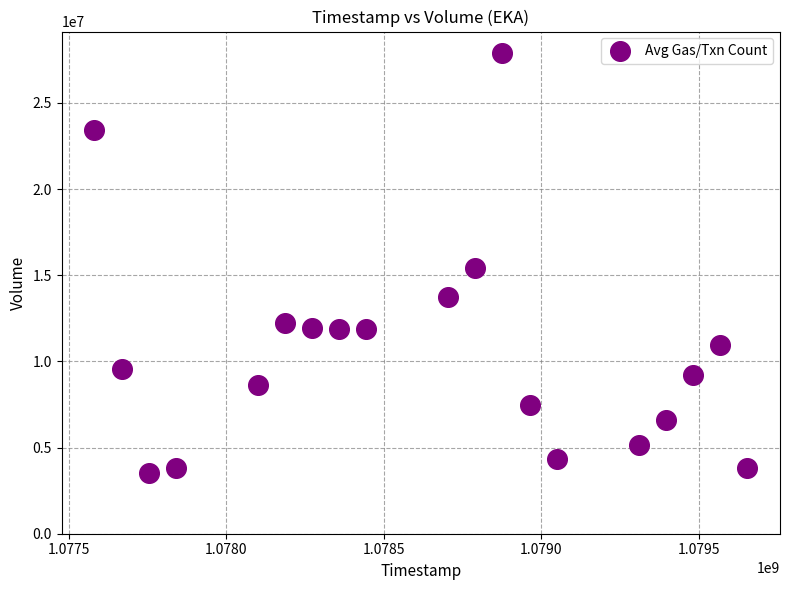

What is the range of Y values (max minus min)?

24379523